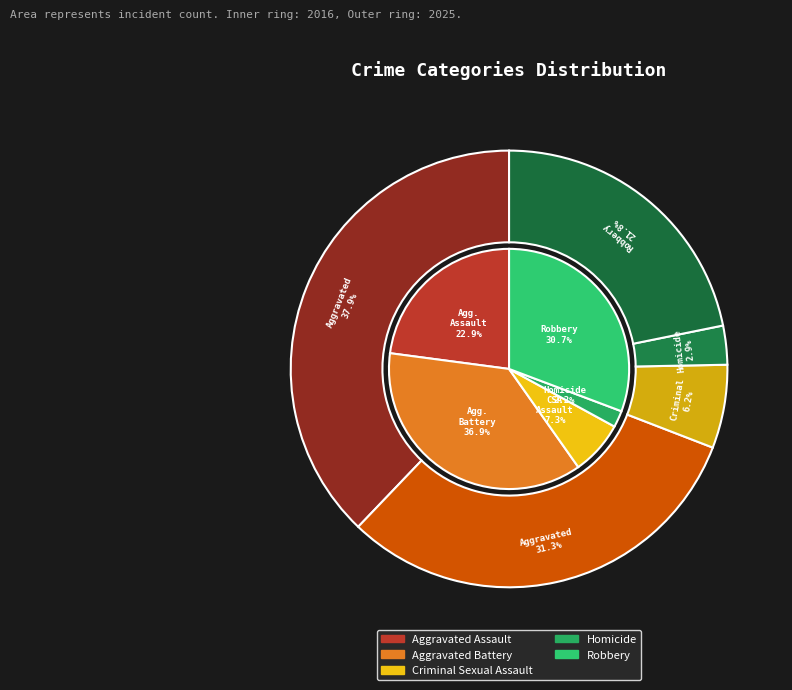

The Homicide slice represents 3% of the pie. True or false?

True